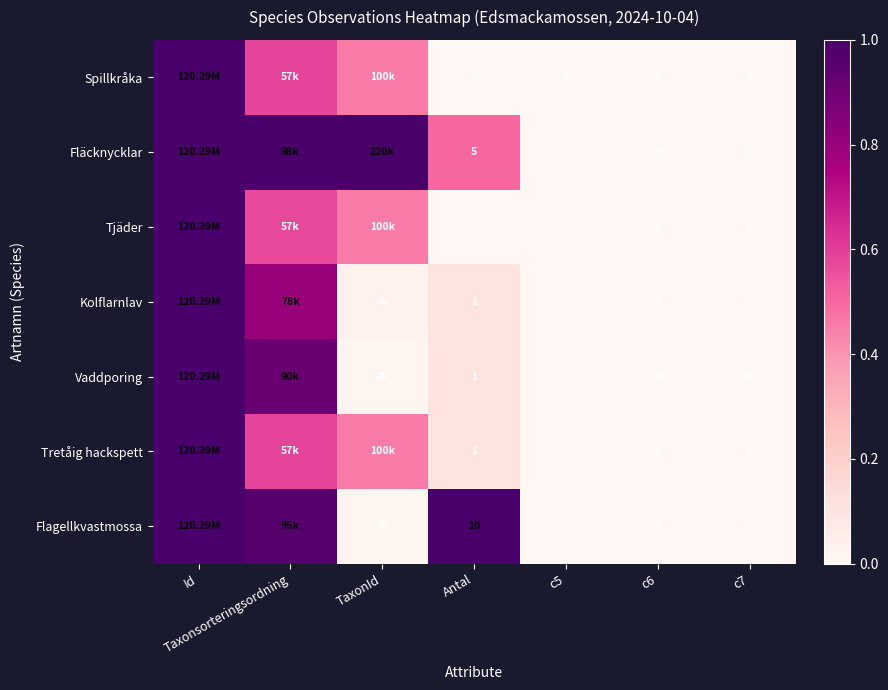

Is the value of Vaddporing at Antal greater than the value of Flagellkvastmossa at c7?

Yes